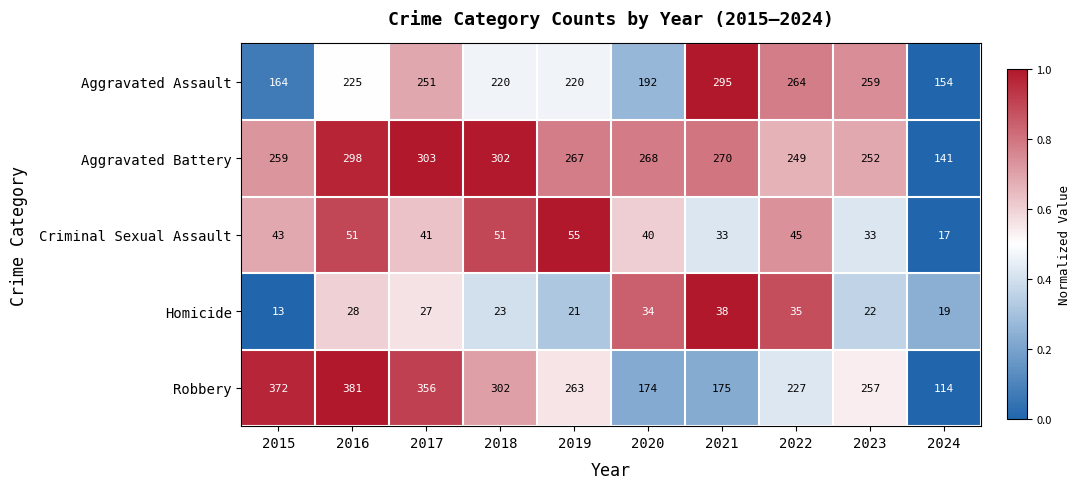

What is the approximate value of Aggravated Assault at 2018?

220